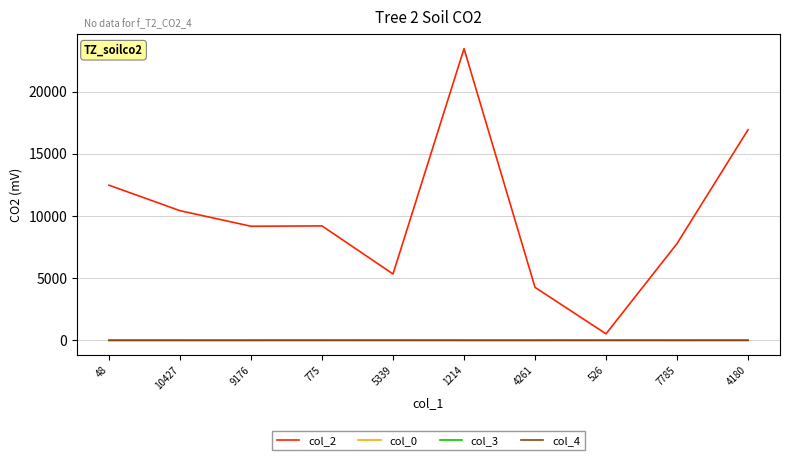

Is this an area chart (filled region under the line)?

No